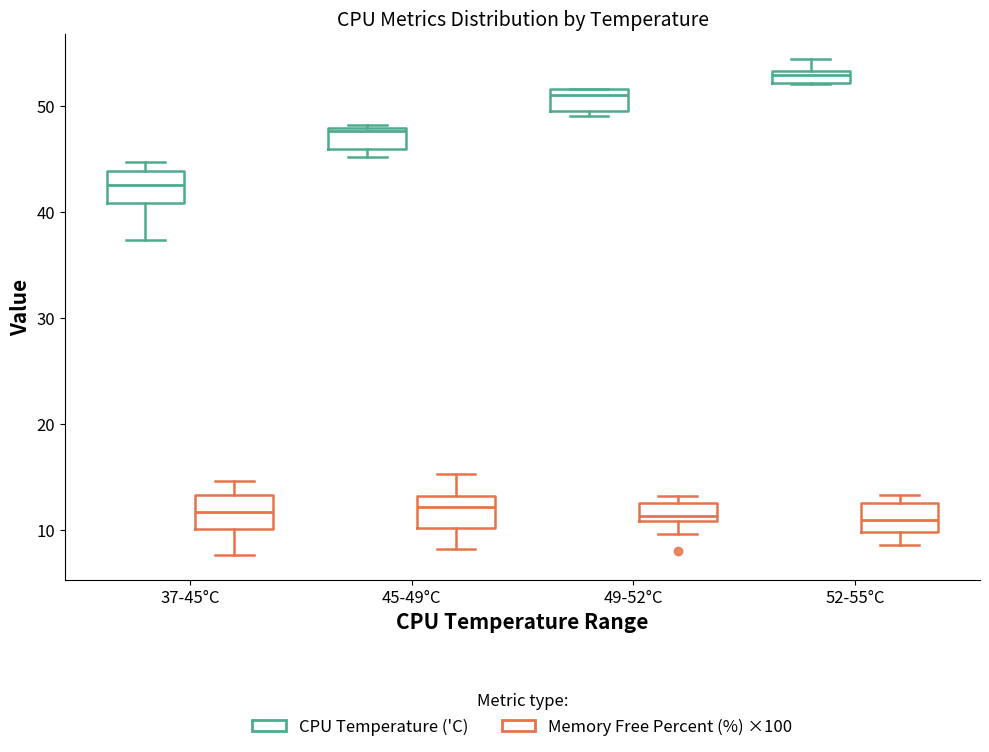

Where does the median line of the box for 52-55°C (Memory Free Percent (%) ×100) sit on the y-axis? The values are not printed on the chart, so give them approximately, as read against the axis.

11